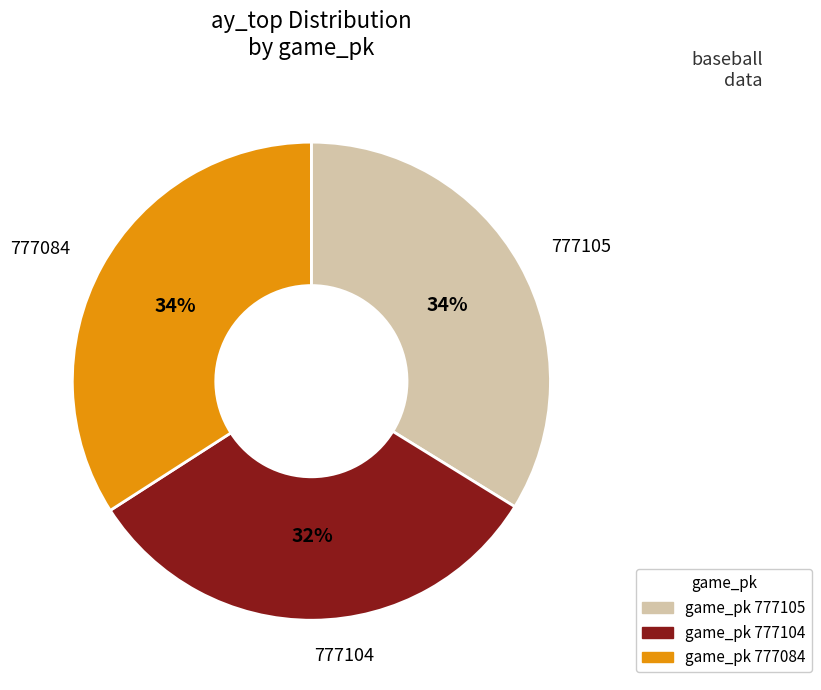

To the nearest percent, what is the average slice percentage?

33%